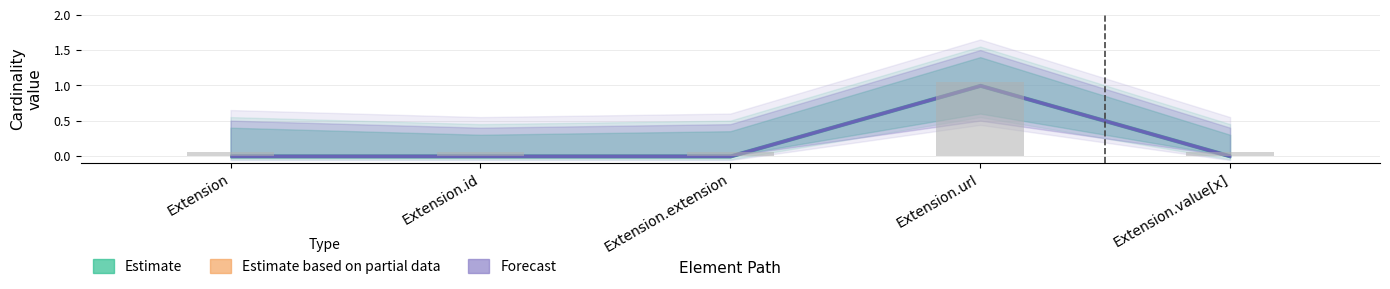

Which label corresponds to the largest value in the chart?

Extension.url